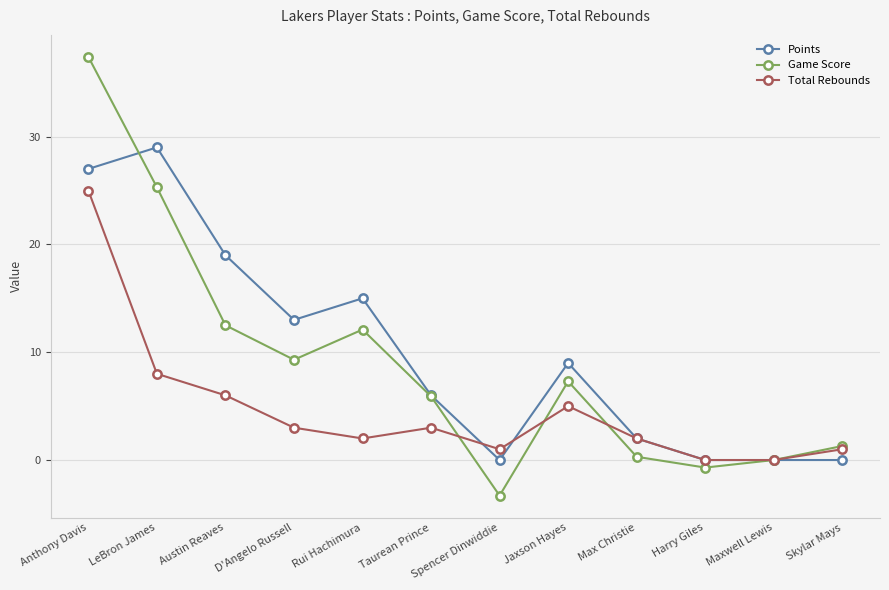

At which category does Total Rebounds reach its first local peak?

Taurean Prince